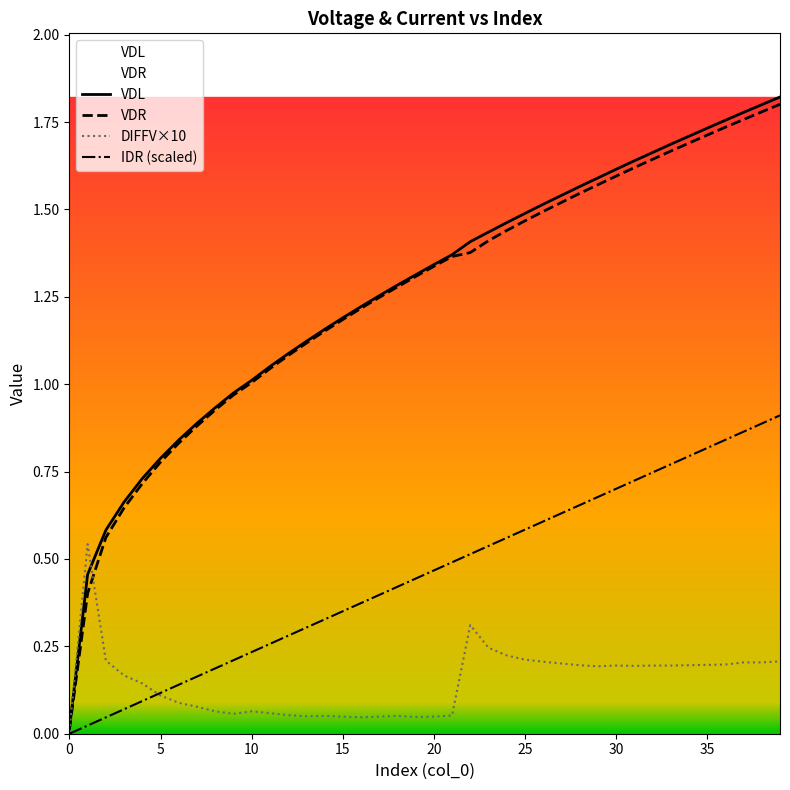

Which series has the widest spread of values?

VDL